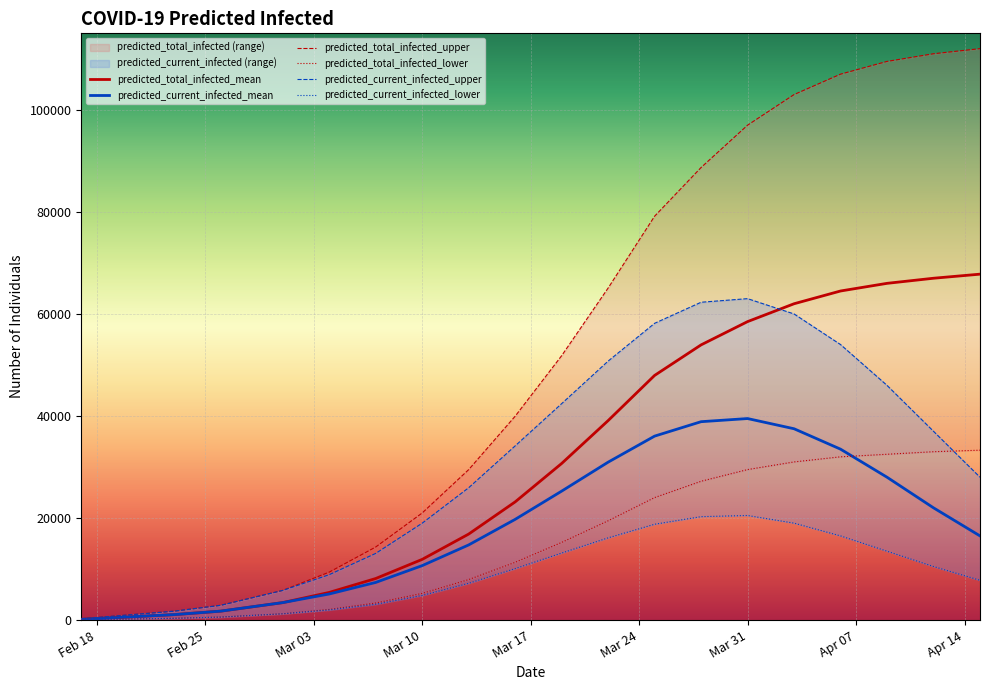

At how many categories does at least one series exceed 22874?

12